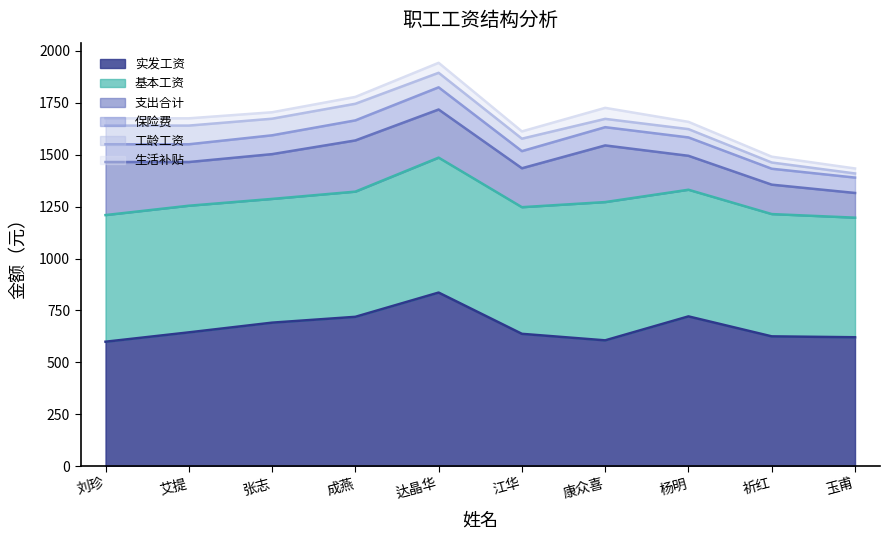

How many values in the 实发工资 series exceed 644?

5